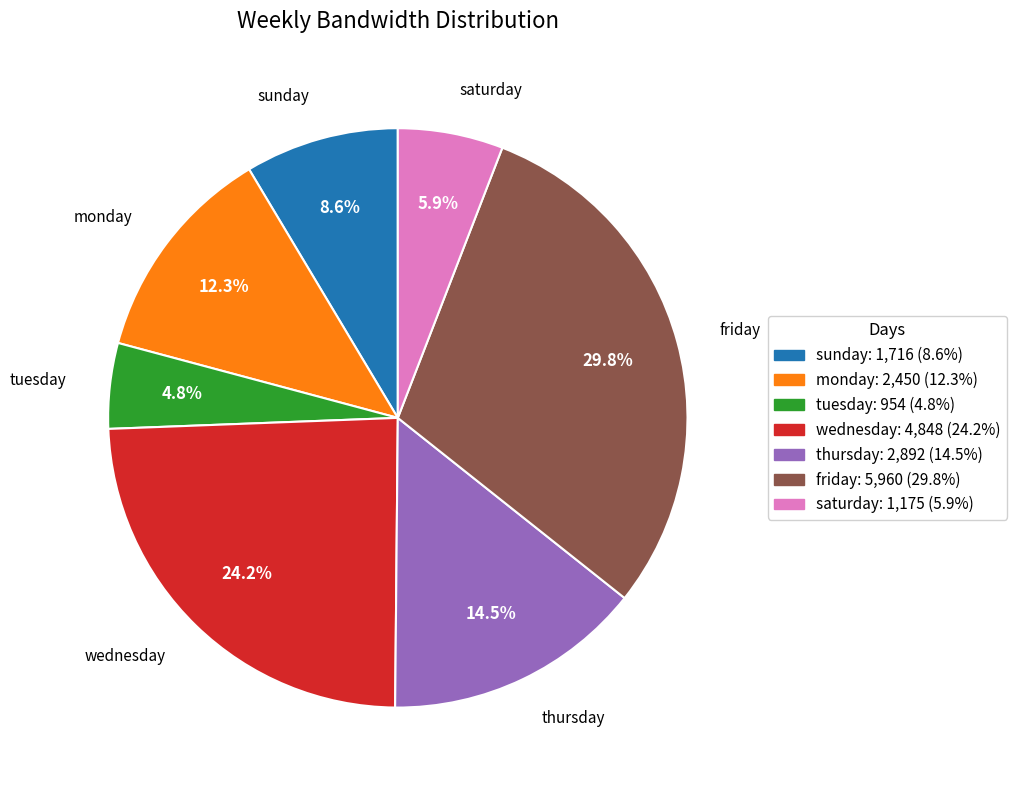

How many segments does this pie chart have?

7